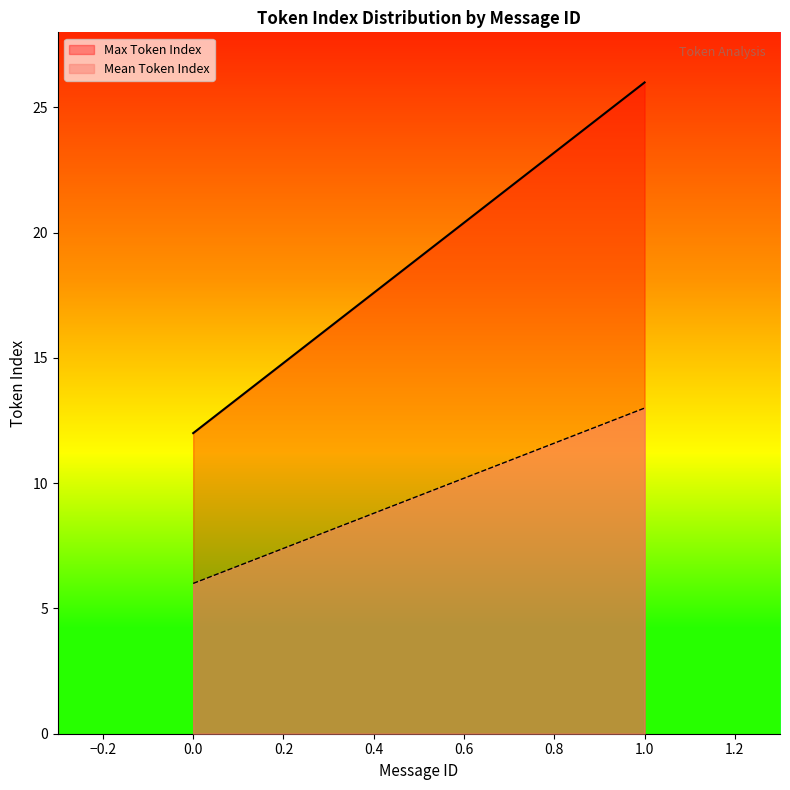

Is it true that Mean Token Index equals 6 at 0.0?

True